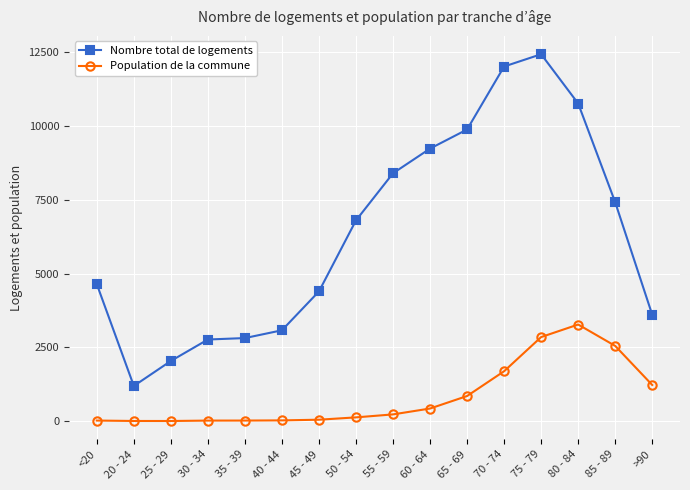

The value of Nombre total de logements at 85 - 89 is 7417. True or false?

True